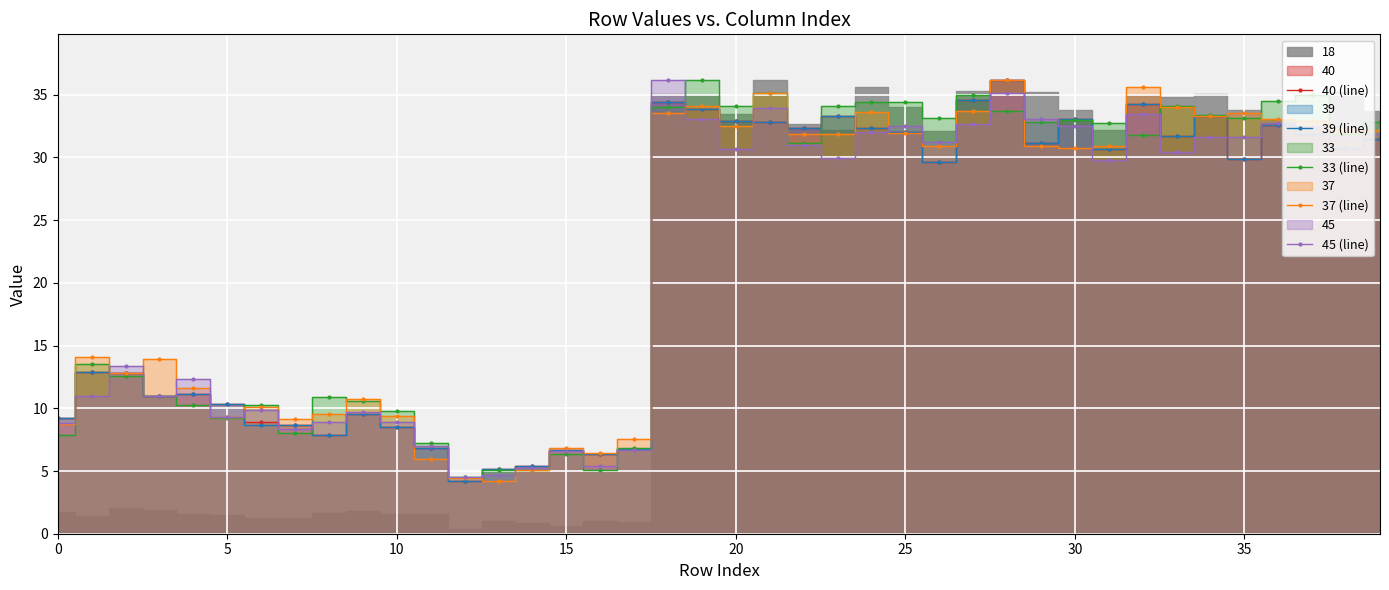

What is the minimum value for 45 (line)?

4.5